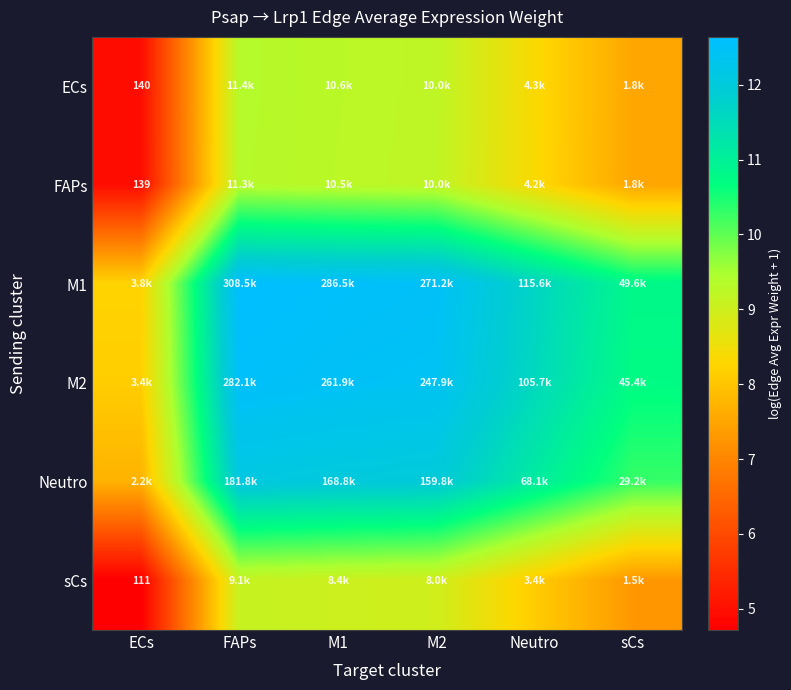

Rank the series at M2 from lowest to highest value.

sCs, FAPs, ECs, Neutro, M2, M1